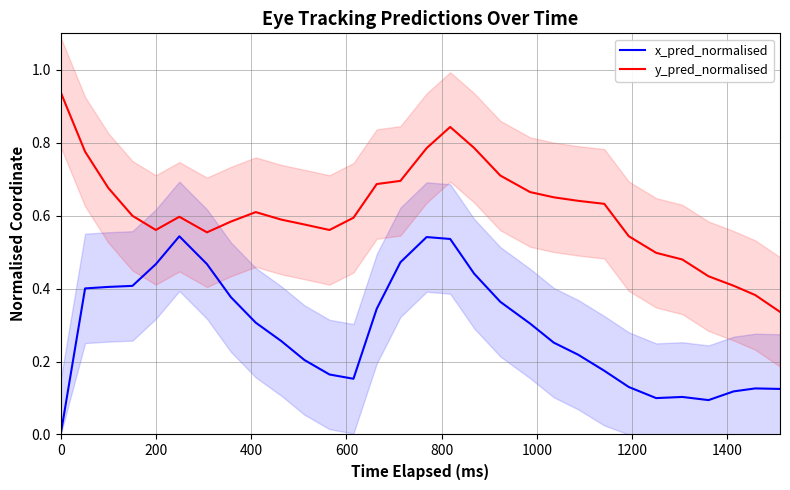

How many interior local valleys does the y_pred_normalised series have?

3